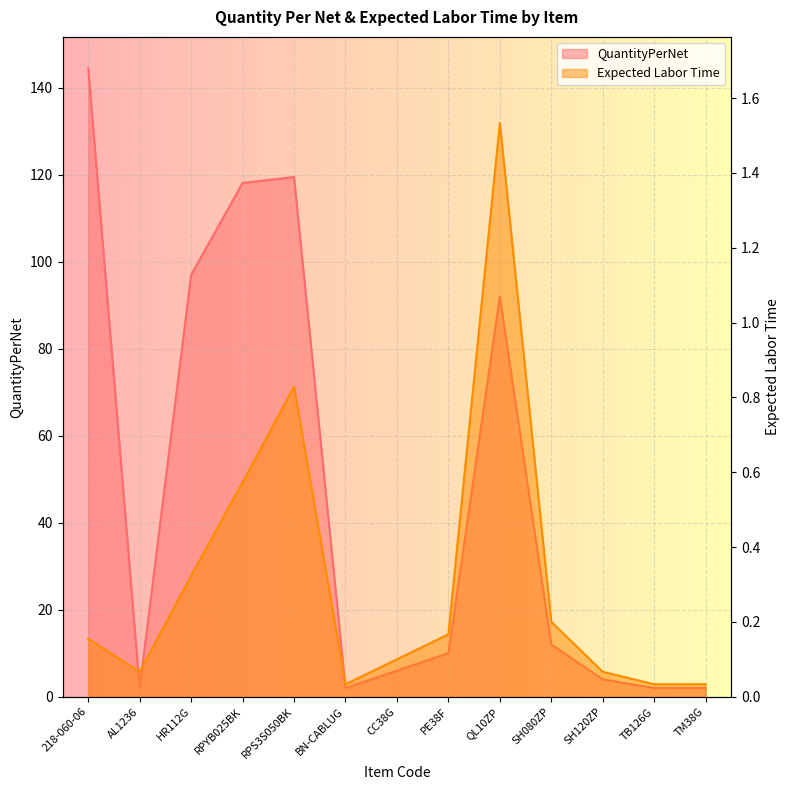

List the series in order of their peak value, highest first.

QuantityPerNet, Expected Labor Time